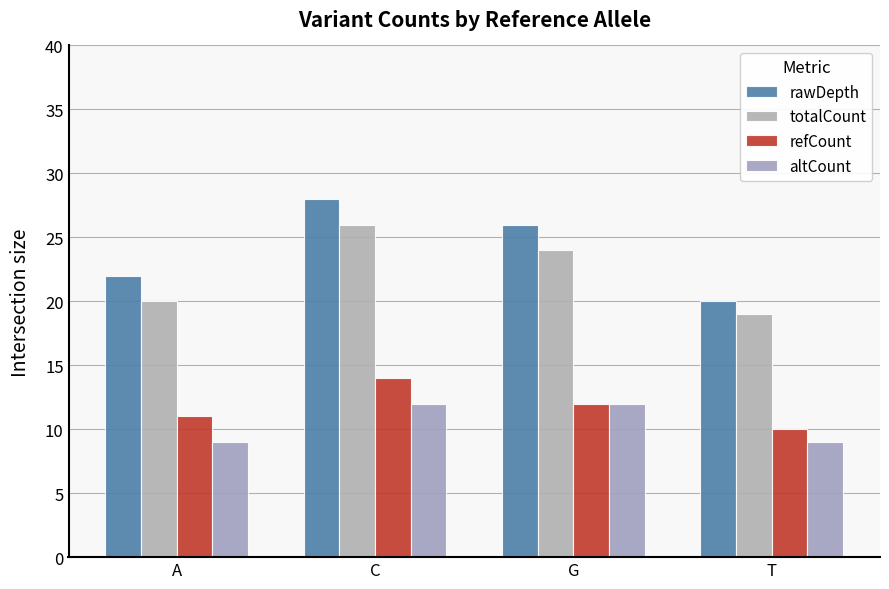

What is the label of the 2nd bar from the right?

G